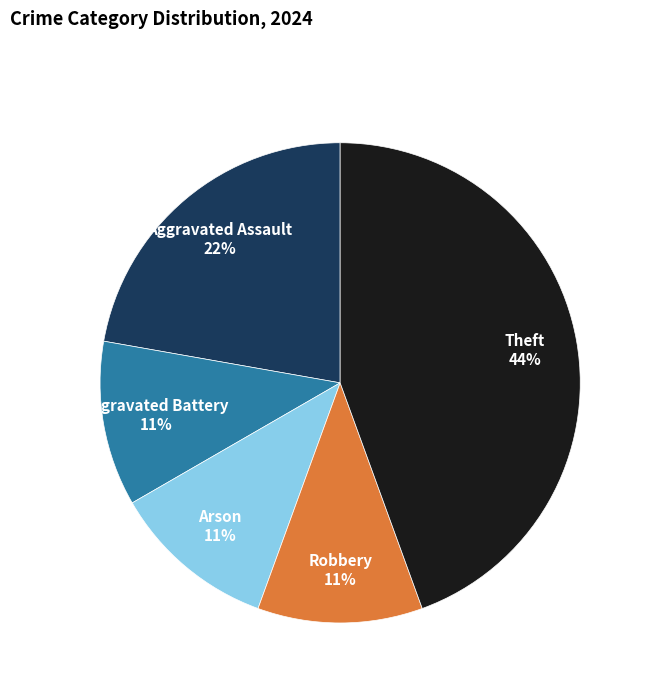

Count the number of slices in the pie.

5